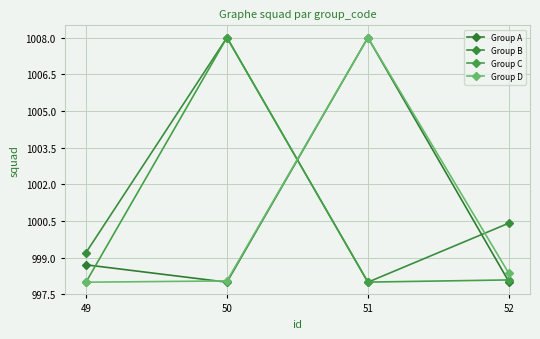

Between which two adjacent categories do Group A and Group C first intersect?

49 and 50